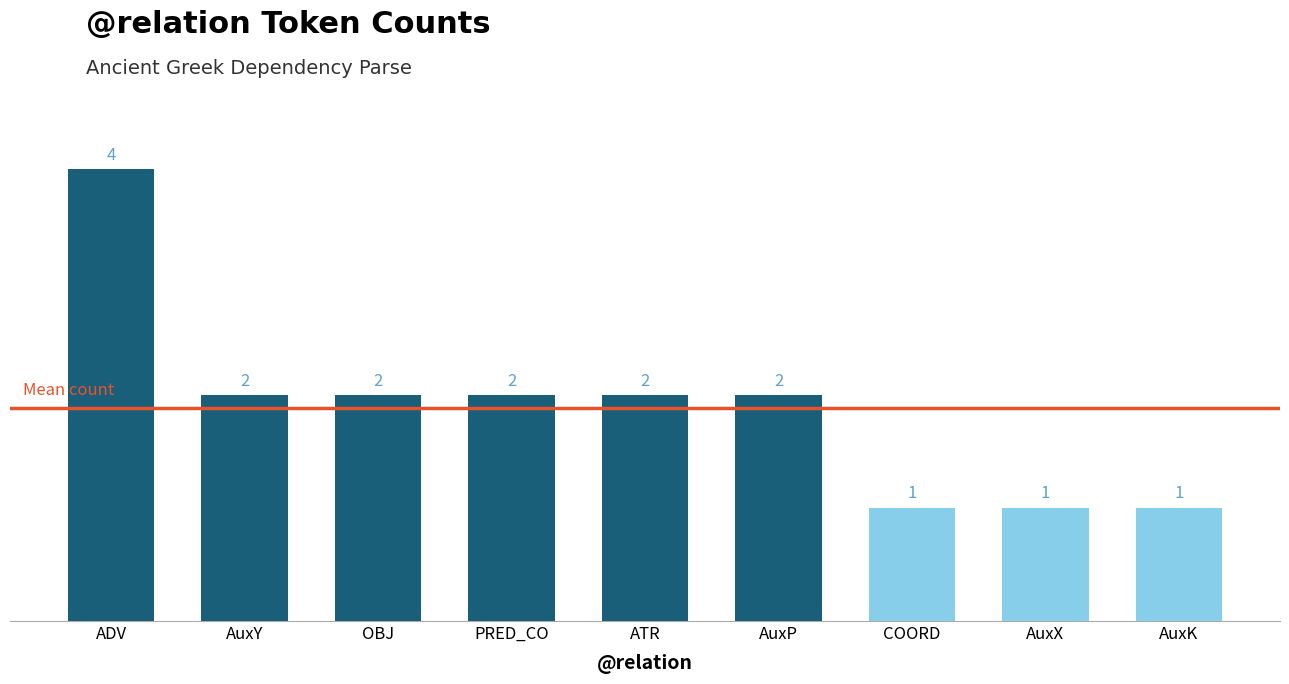

Which category has the highest value across all series?

ADV